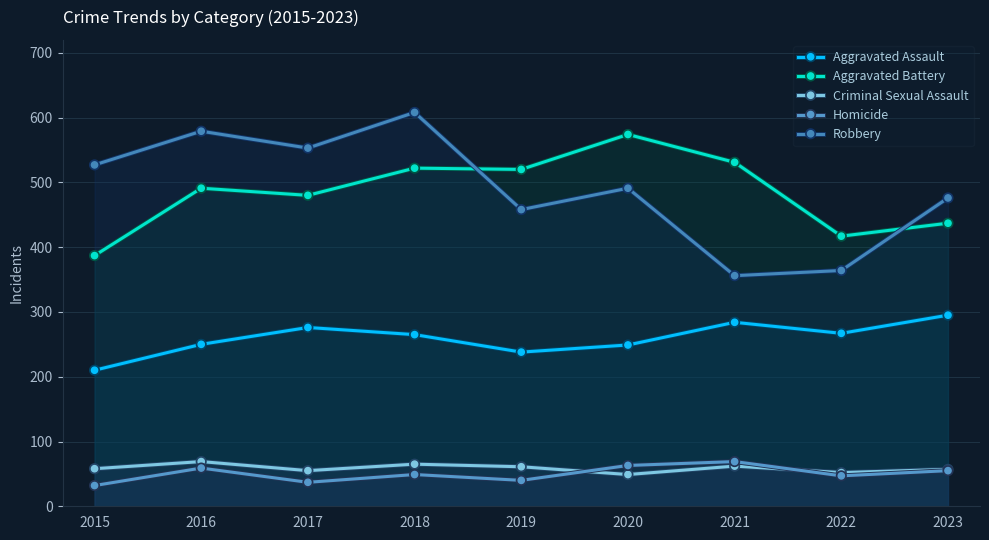

How many lines are shown in the chart?

5